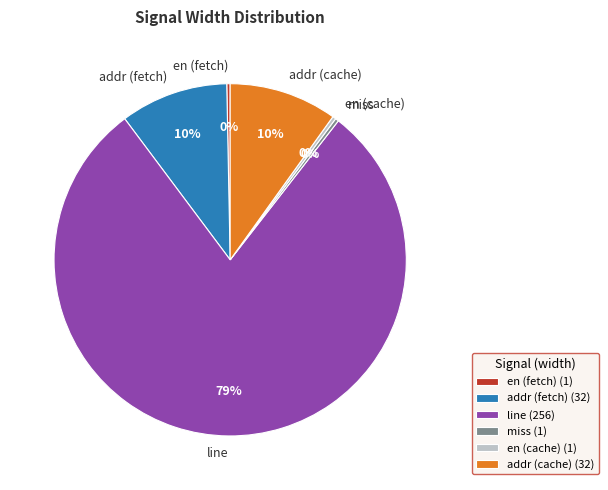

Combined, do en (fetch) and addr (cache) account for over 50%?

No